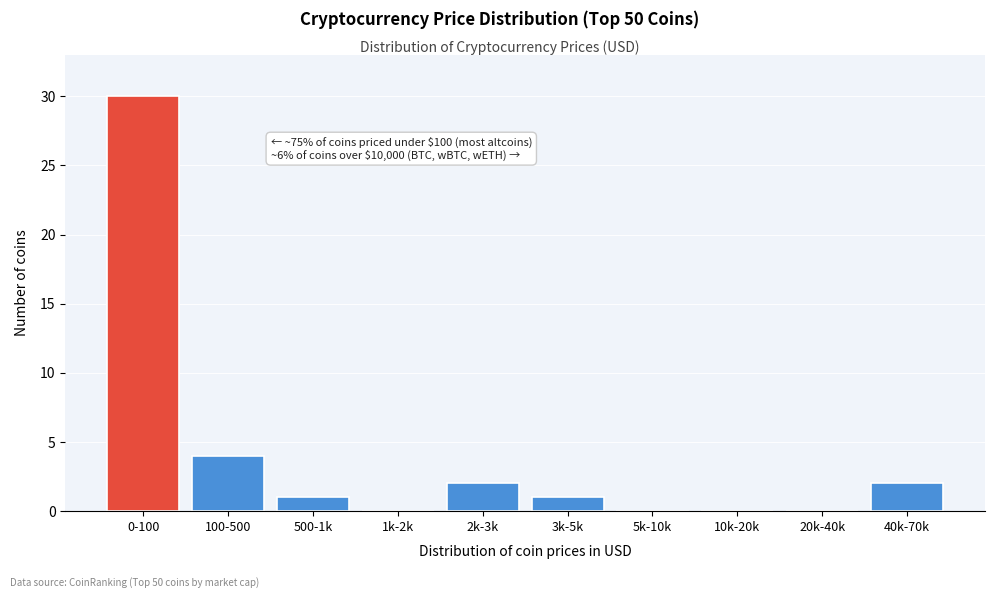

Reading left to right, list all the values displayed in this chart.

0-100=30	100-500=4	500-1k=1	1k-2k=0	2k-3k=2	3k-5k=1	5k-10k=0	10k-20k=0	20k-40k=0	40k-70k=2